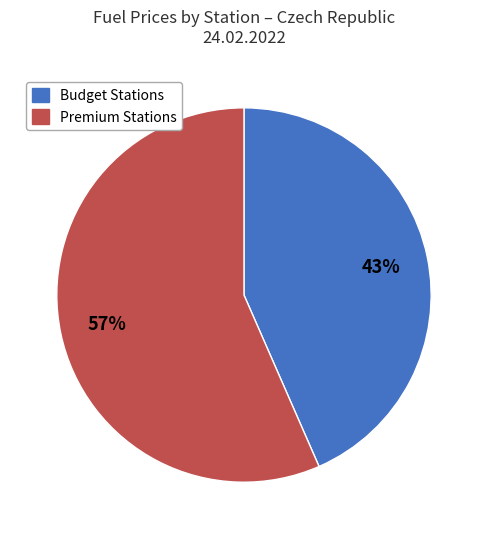

Does any single category account for the majority?

Yes